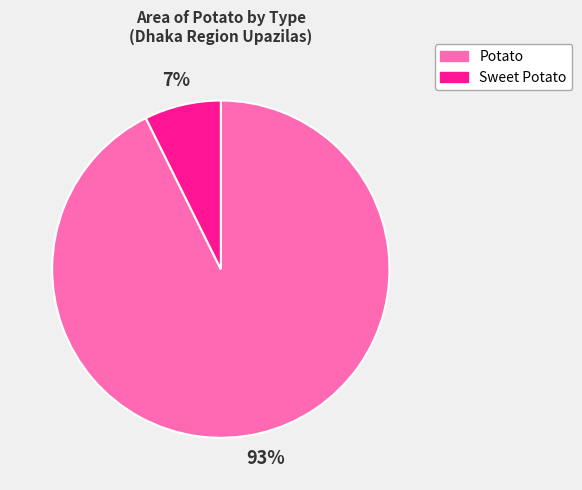

Does any single category account for the majority?

Yes